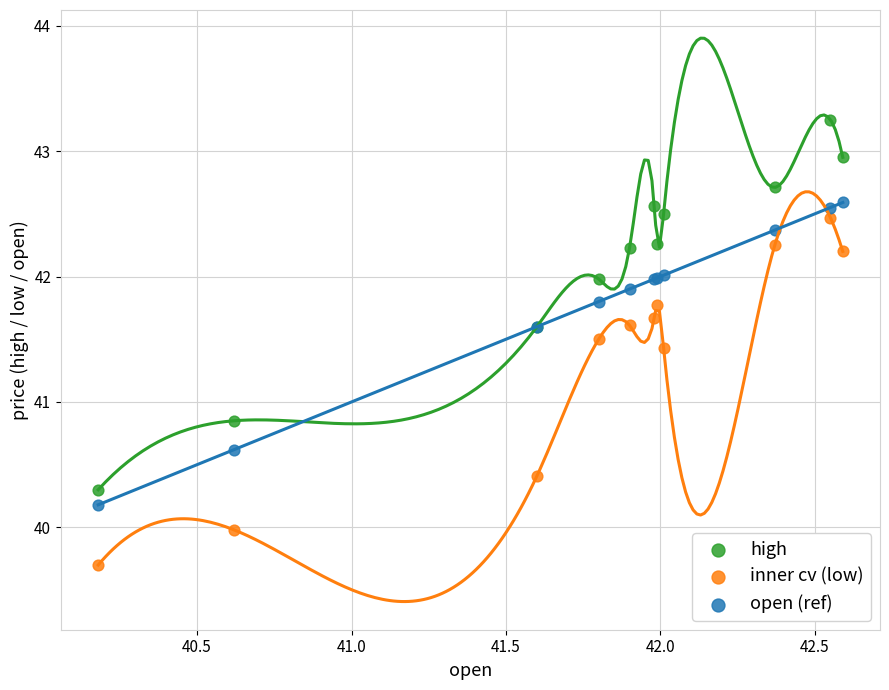

Which series contains the lowest Y value?

inner cv (low)